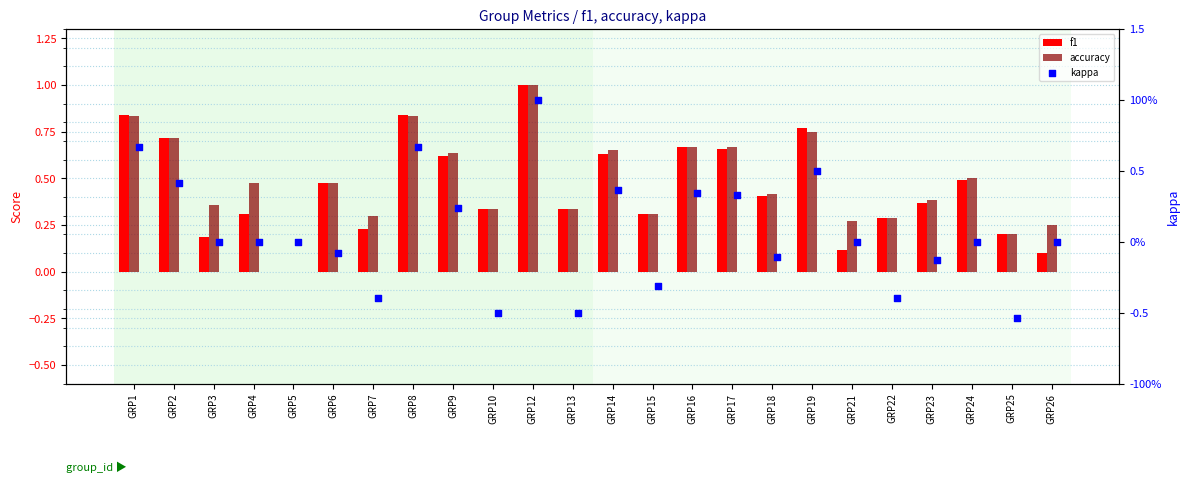

What are all the series names shown in the legend?

f1, accuracy, kappa